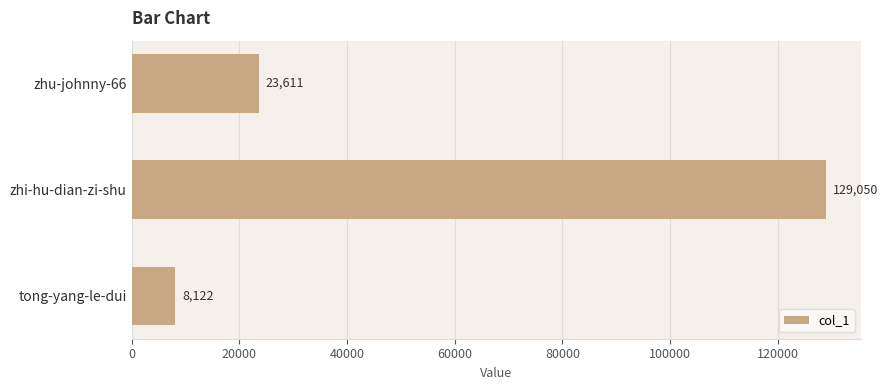

What is the average value?

53594